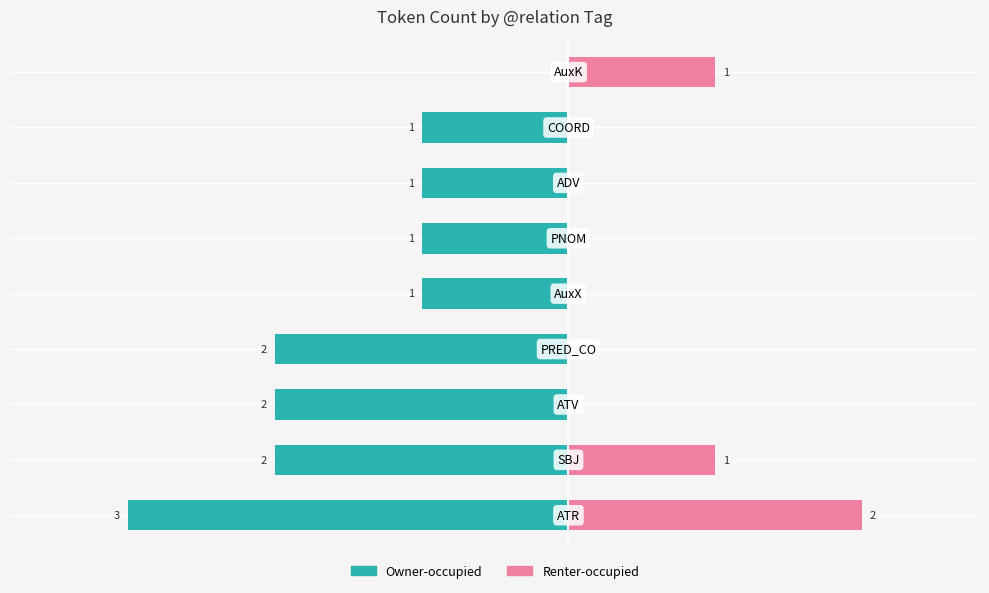

The Owner-occupied series shows -1 at 4. True or false?

True